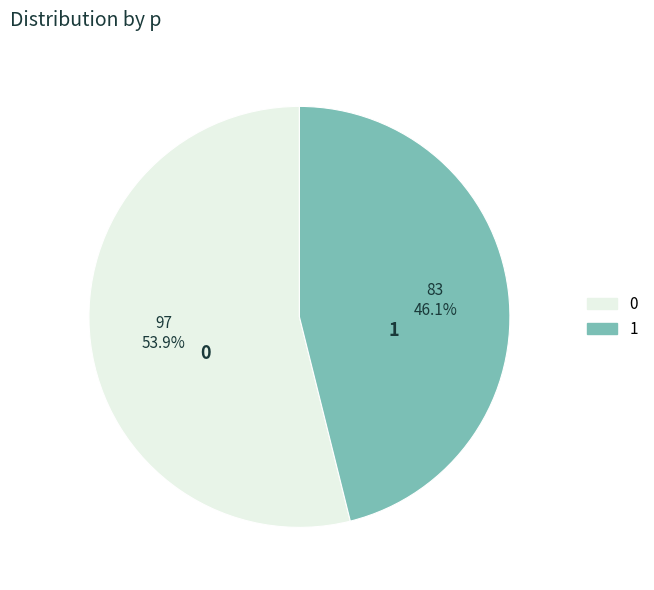

To the nearest percent, what is the difference between the largest and smallest slice percentages?

8%